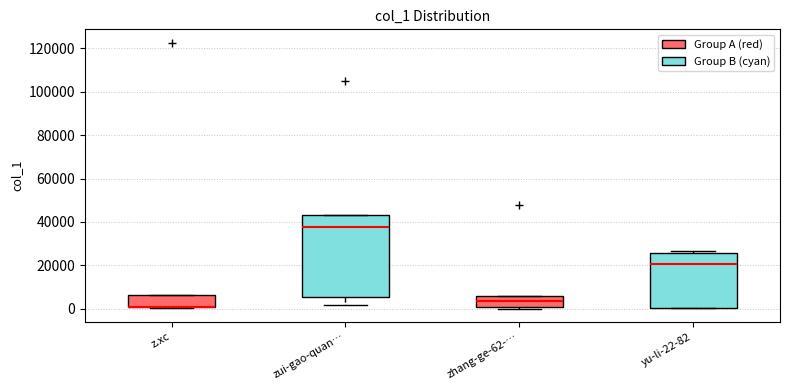

Reading left to right, transcribe this box plot: for each box, give where its median line is, the range the box spans, and where its two whiskers end, as read against the y-axis. The values are not printed on the chart, so give them approximately, as read against the axis.

z.xc: median 0 (drawn on the box's lower edge), box 0 to 6000, whiskers 0 to 6000
zui-gao-quan…: median 38000, box 6000 to 44000, whiskers 2000 to 44000
zhang-ge-62-…: median 4000, box 0 to 6000, whiskers 0 (just below the box's lower edge) to 6000
yu-li-22-82: median 20000, box 0 to 26000, whiskers 0 to 26000 (just above the box's upper edge)